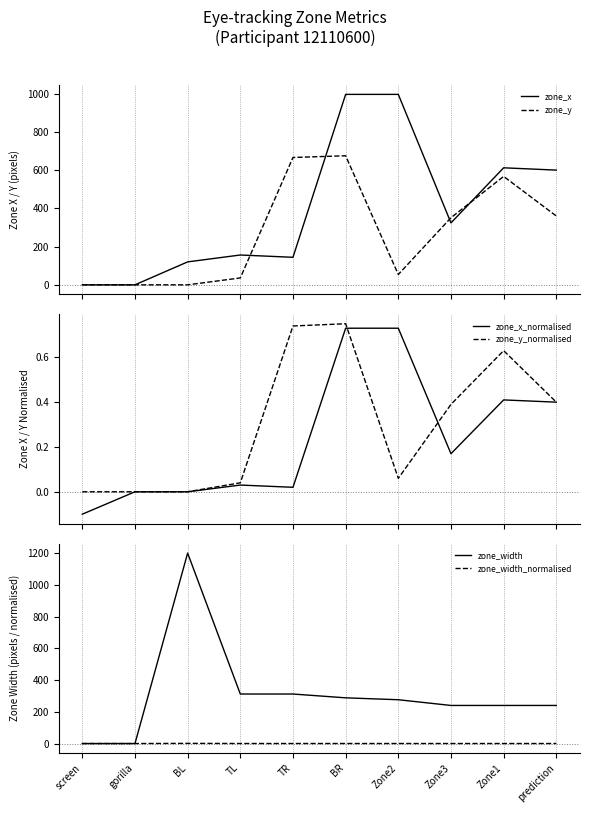

What is the sum of all zone_x values?

3948